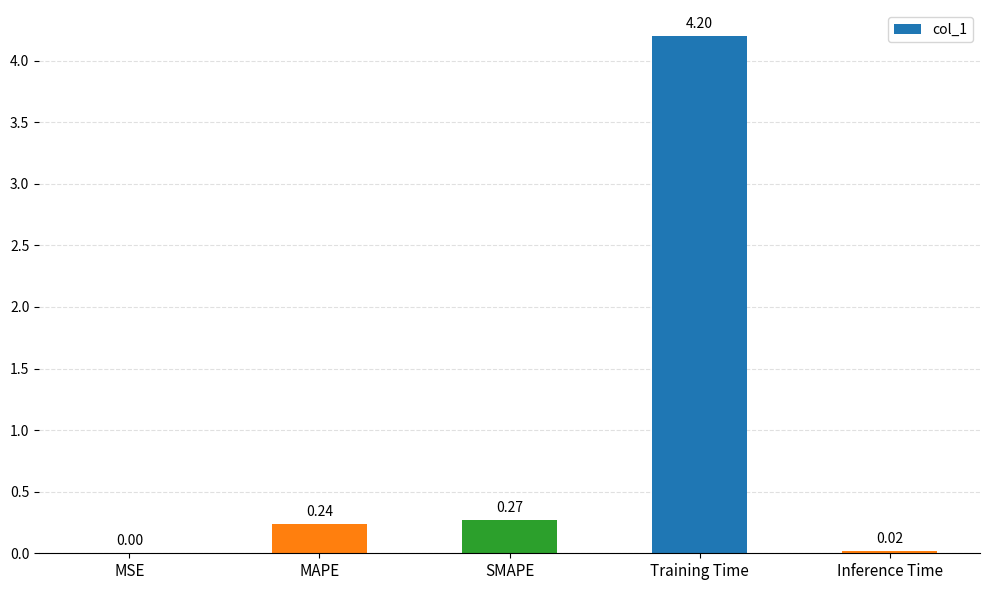

What is the average value?

0.9